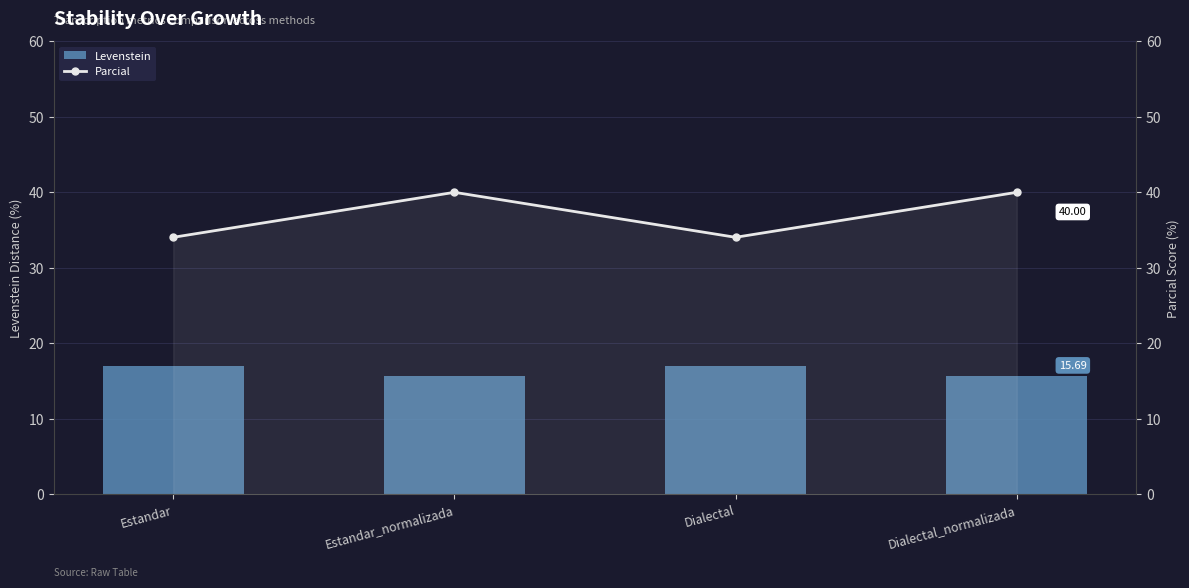

What is the maximum value for Levenstein?

17.0